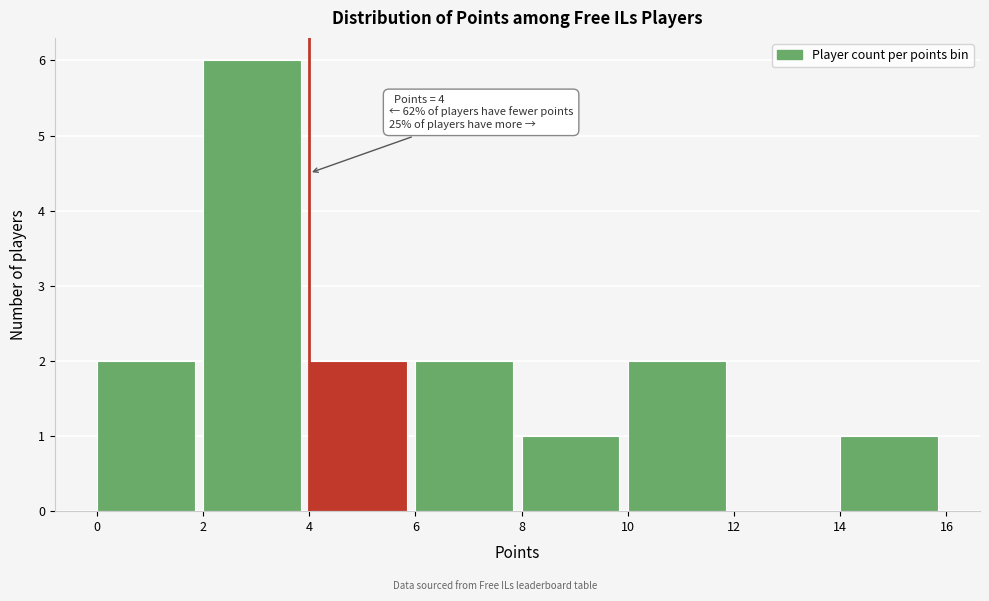

Over which range of the x-axis is the bar tallest?

2 to 4